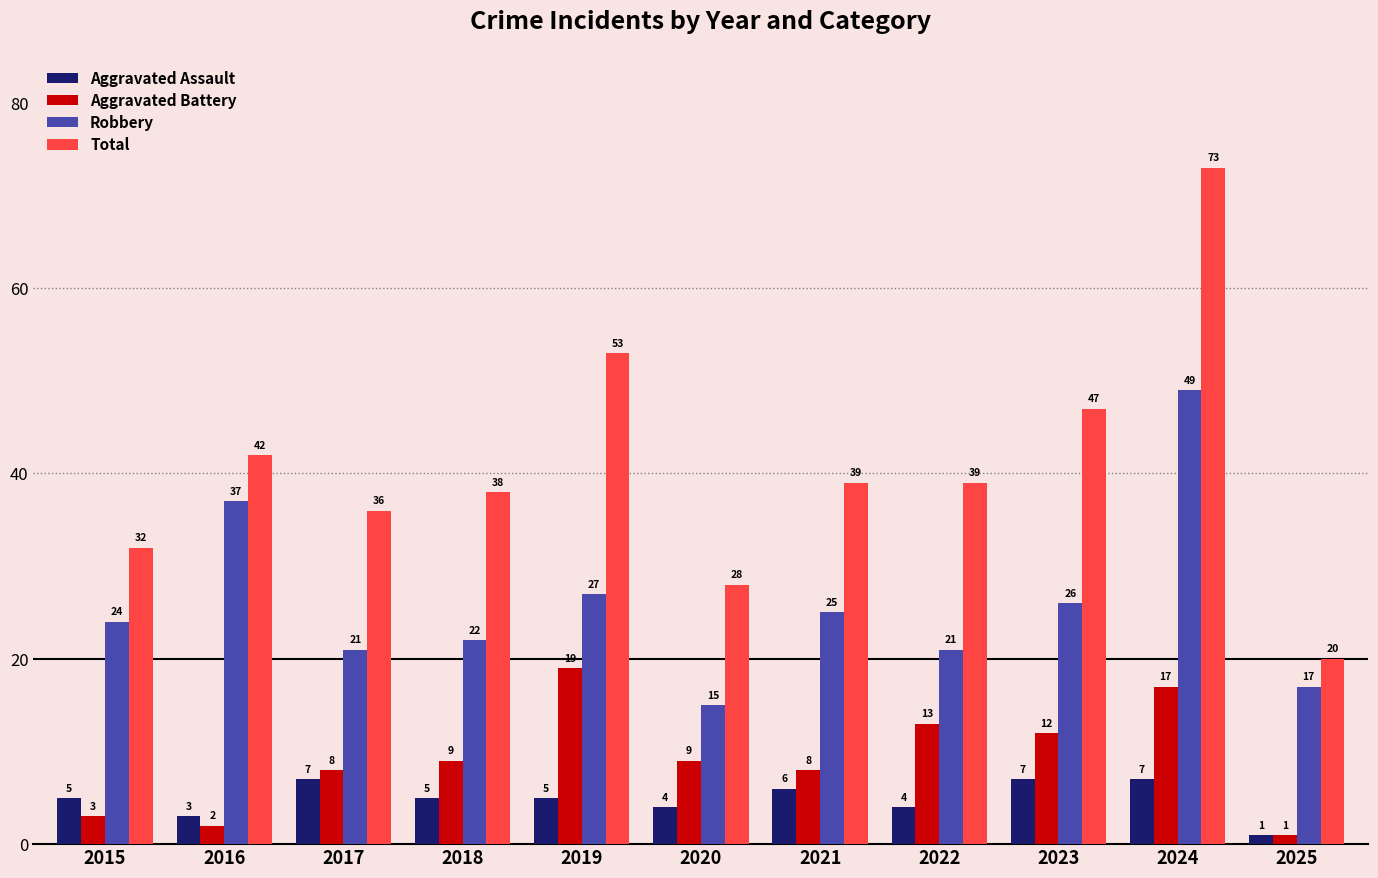

How many groups of bars are there?

11